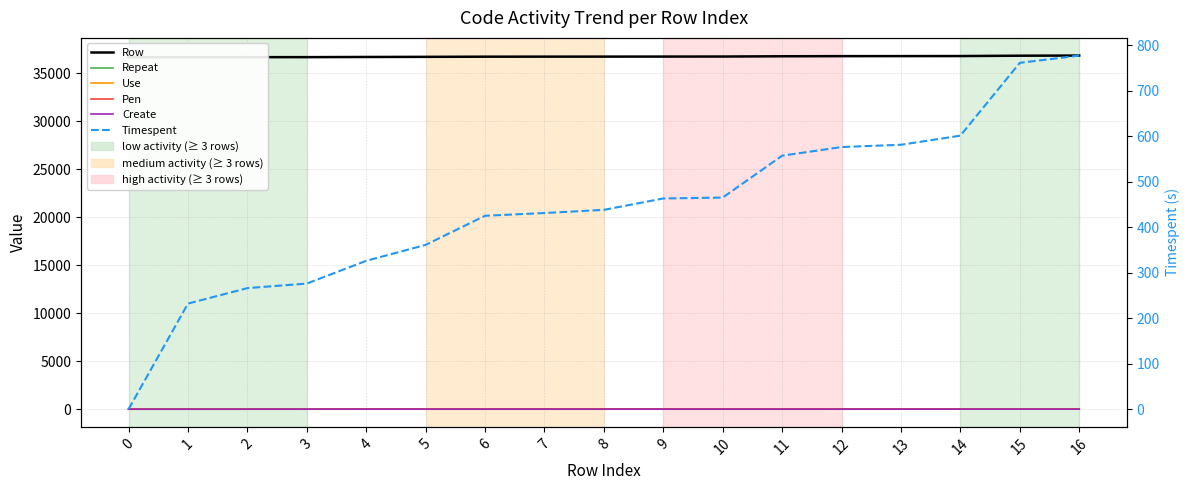

What are all the series names shown in the legend?

Row, Repeat, Use, Pen, Create, Timespent